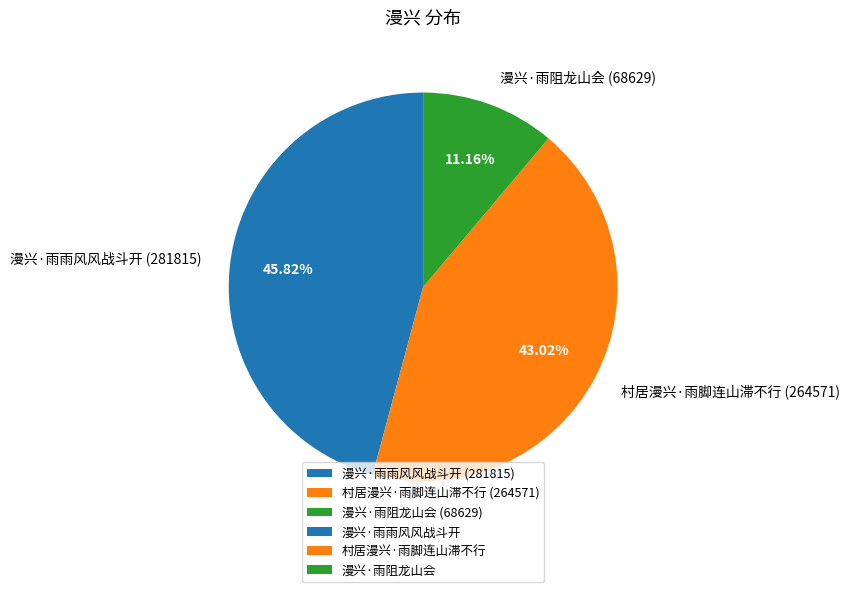

Does 村居漫兴·雨脚连山滞不行 represent more than half of the total?

No